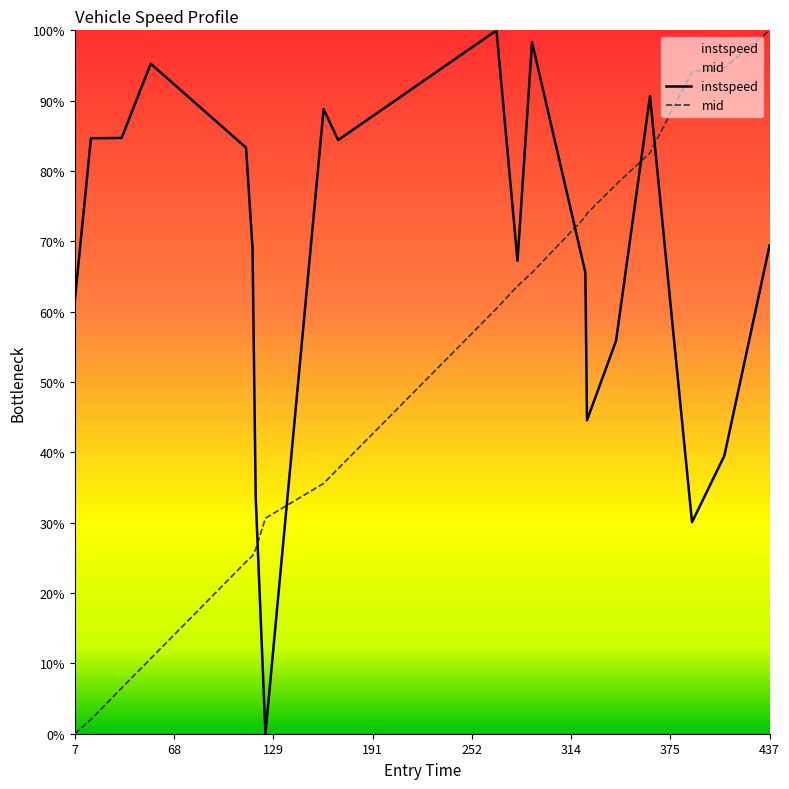

The value of instspeed at 7 is 106.6. True or false?

False